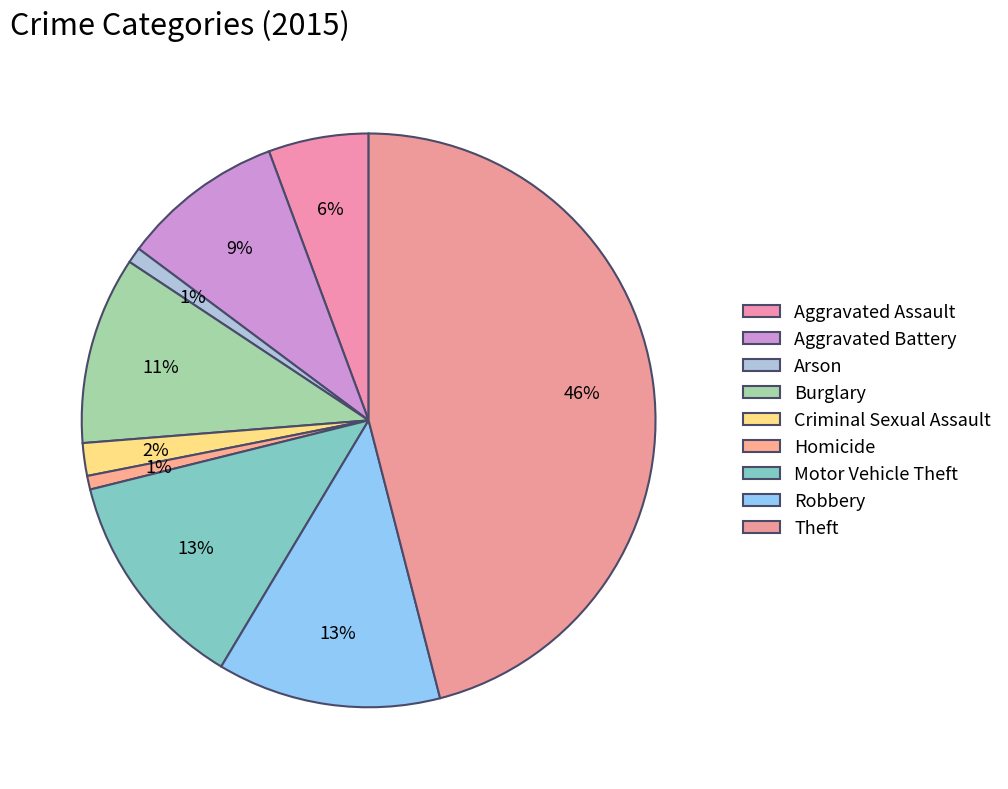

How many slices are in this pie chart?

9